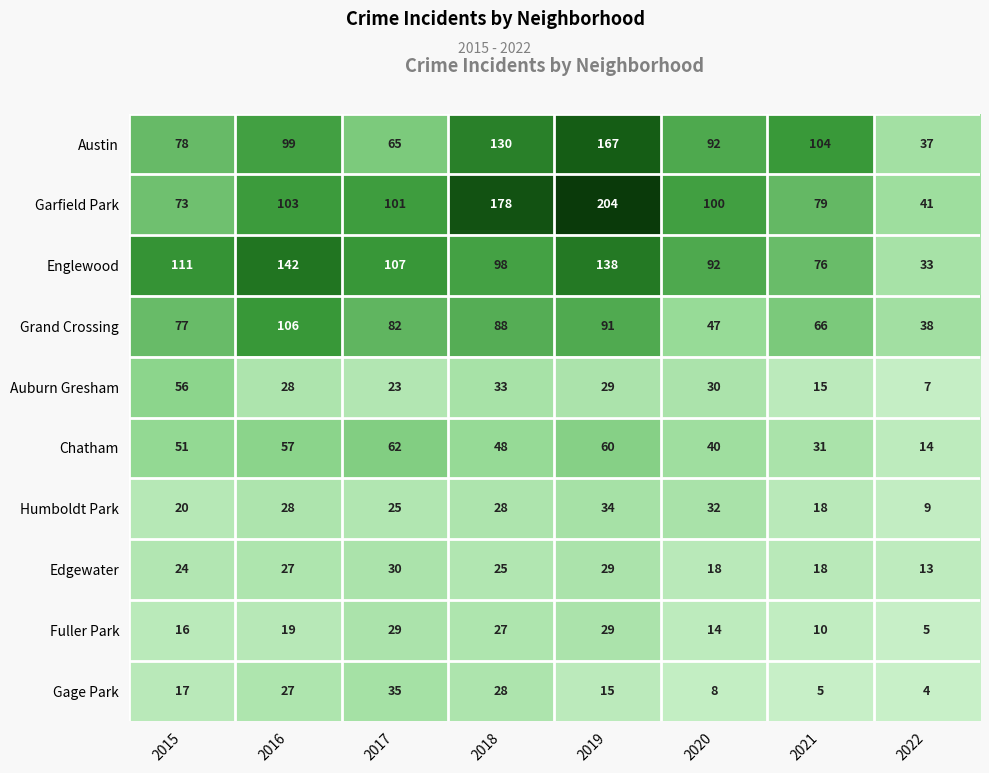

What is the spread (max minus min) of values at 2019?

189